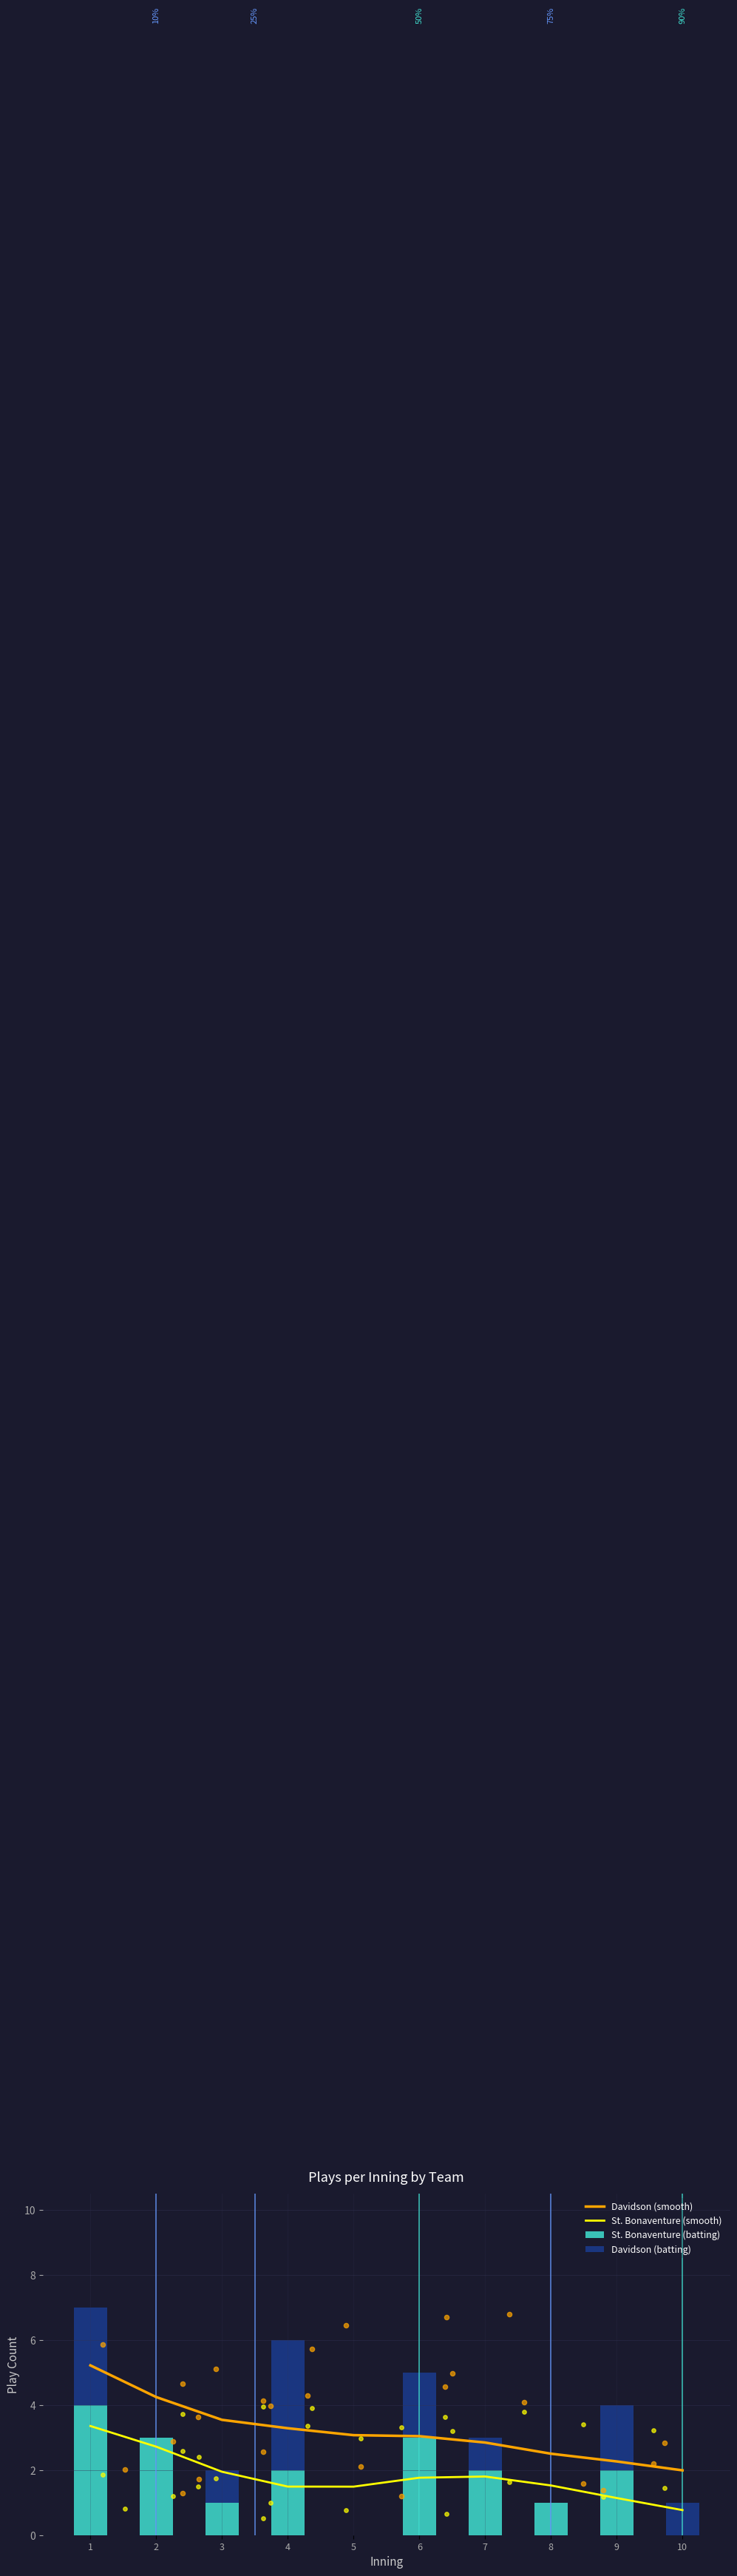

Which series reaches the minimum Y coordinate?

St. Bonaventure (batting)